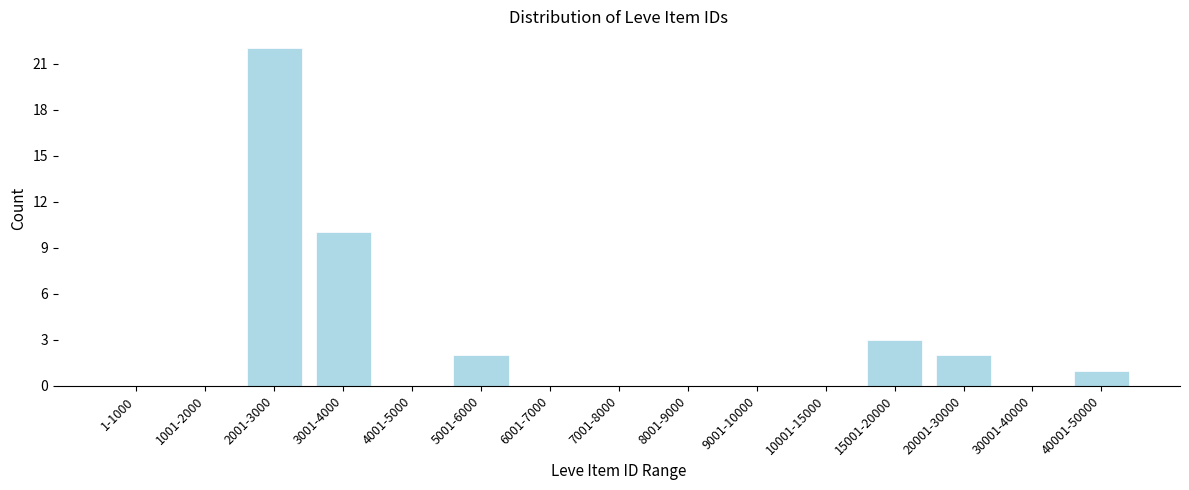

Reading left to right, what are all the values shown in this chart?

1-1000=0	1001-2000=0	2001-3000=22	3001-4000=10	4001-5000=0	5001-6000=2	6001-7000=0	7001-8000=0	8001-9000=0	9001-10000=0	10001-15000=0	15001-20000=3	20001-30000=2	30001-40000=0	40001-50000=1